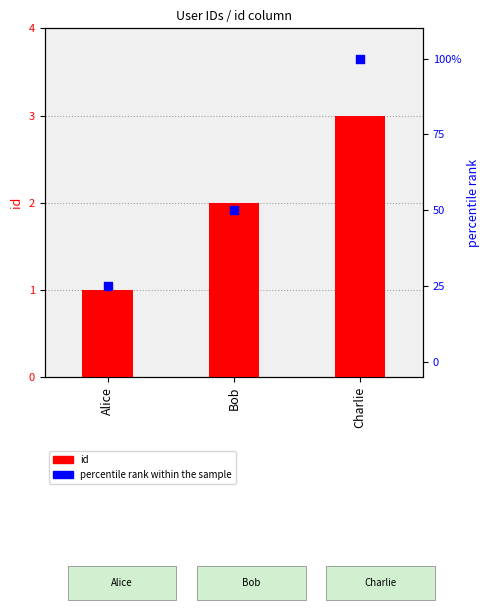

Which series has the largest total across all categories?

percentile rank within the sample